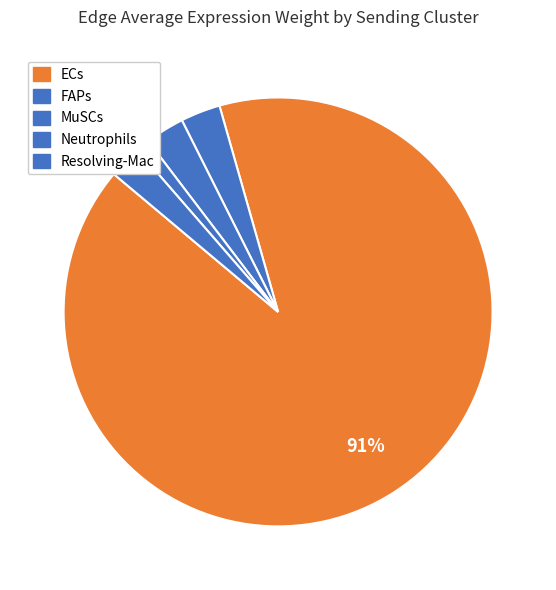

Count the number of slices in the pie.

5